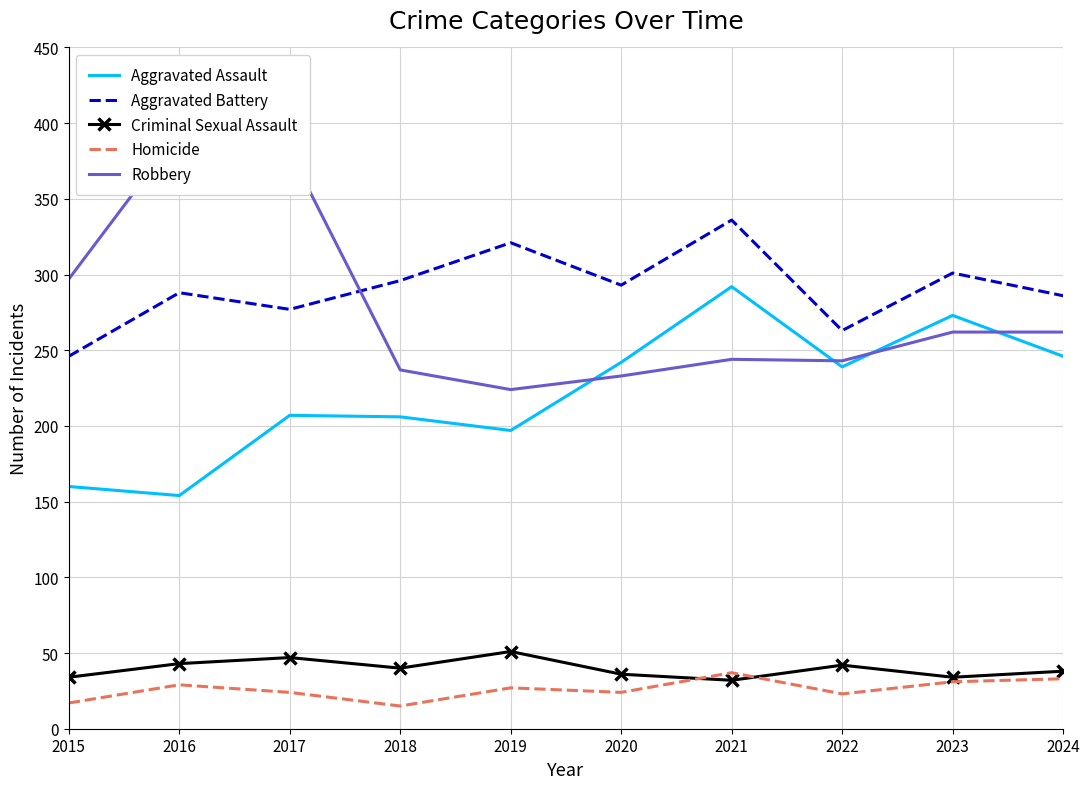

True or false: Criminal Sexual Assault has more than 2 points higher than both neighbors.

True